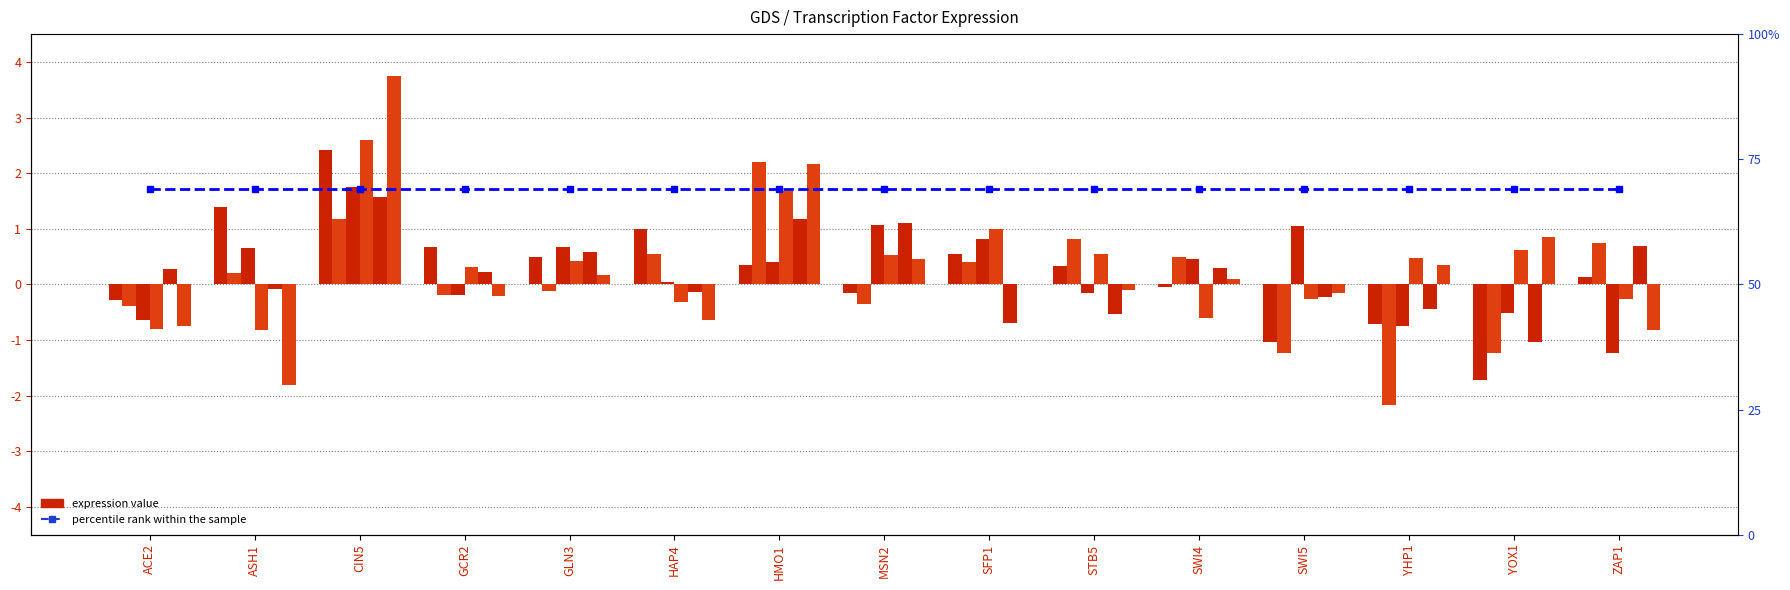

True or false: 30min_r1 has a value of -0.2 at STB5.

True